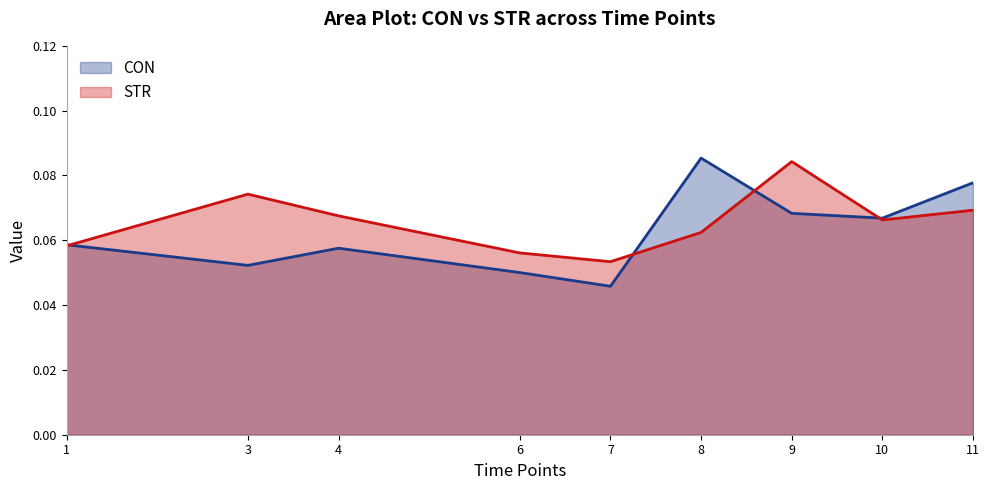

Which series has the largest range (max minus min)?

CON